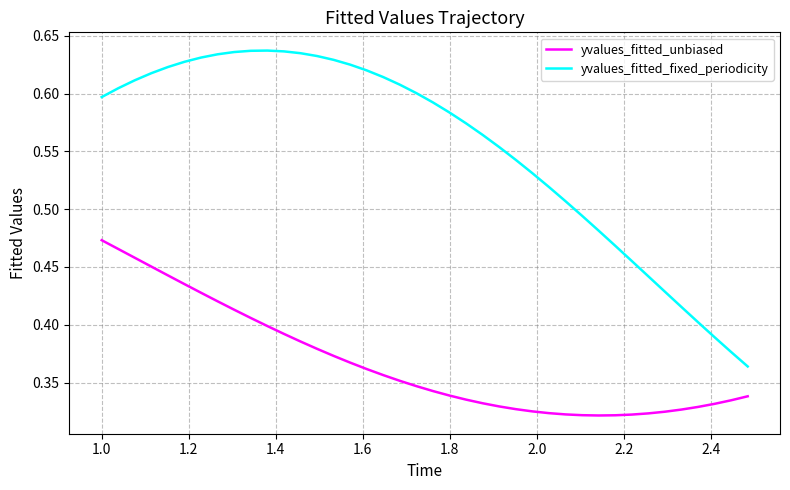

How many lines are shown in the chart?

2